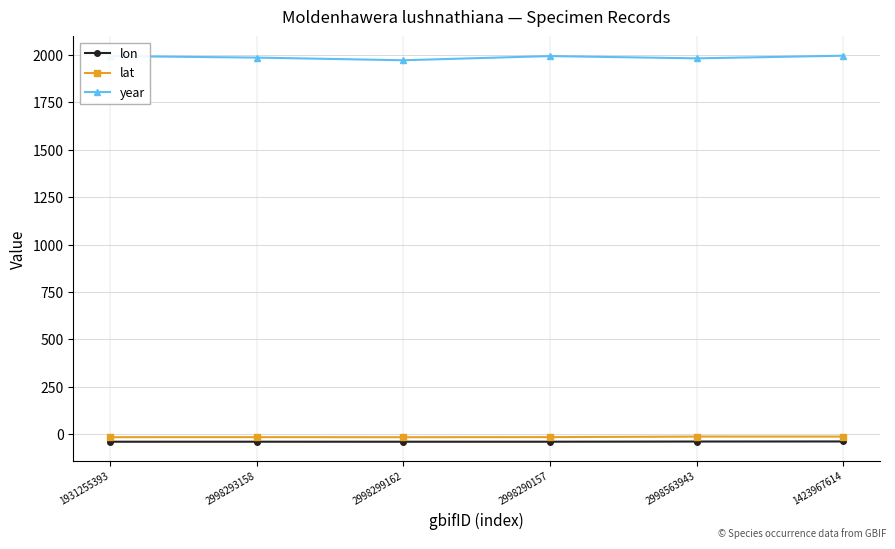

True or false: year has a value of 984.6 at 2998299162.

False